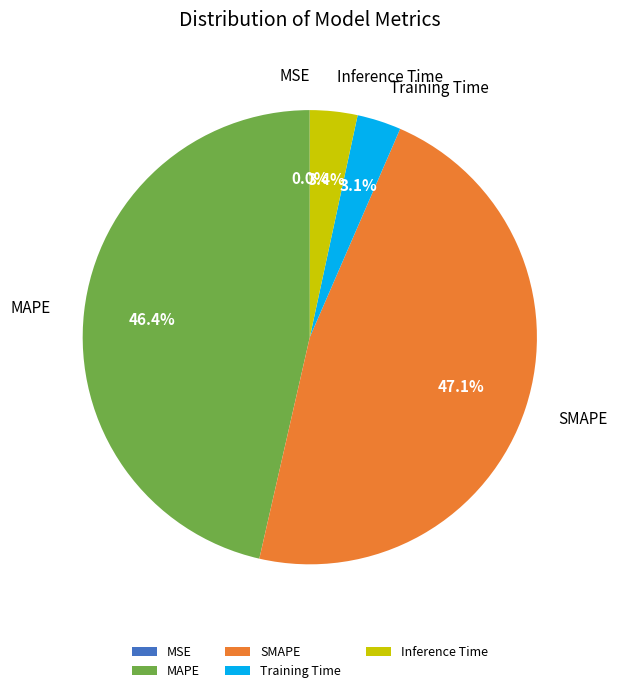

To the nearest percent, what is the average slice percentage?

20%